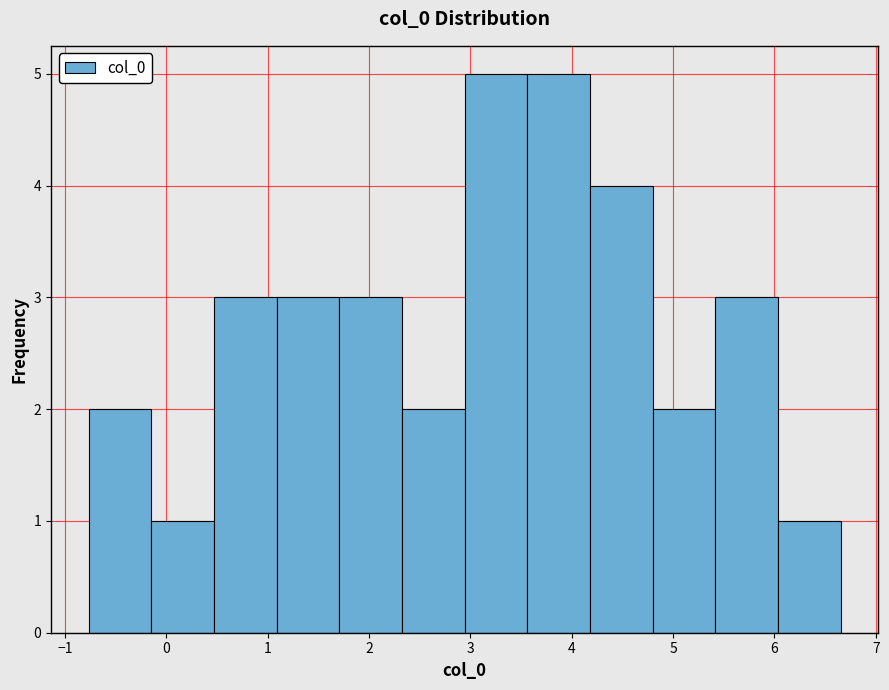

What is the height of the bar covering 5.4 to 6.0 on the x-axis? Neither the bar edges nor the heights are printed on the chart, so give them approximately, as read against the axes.

3